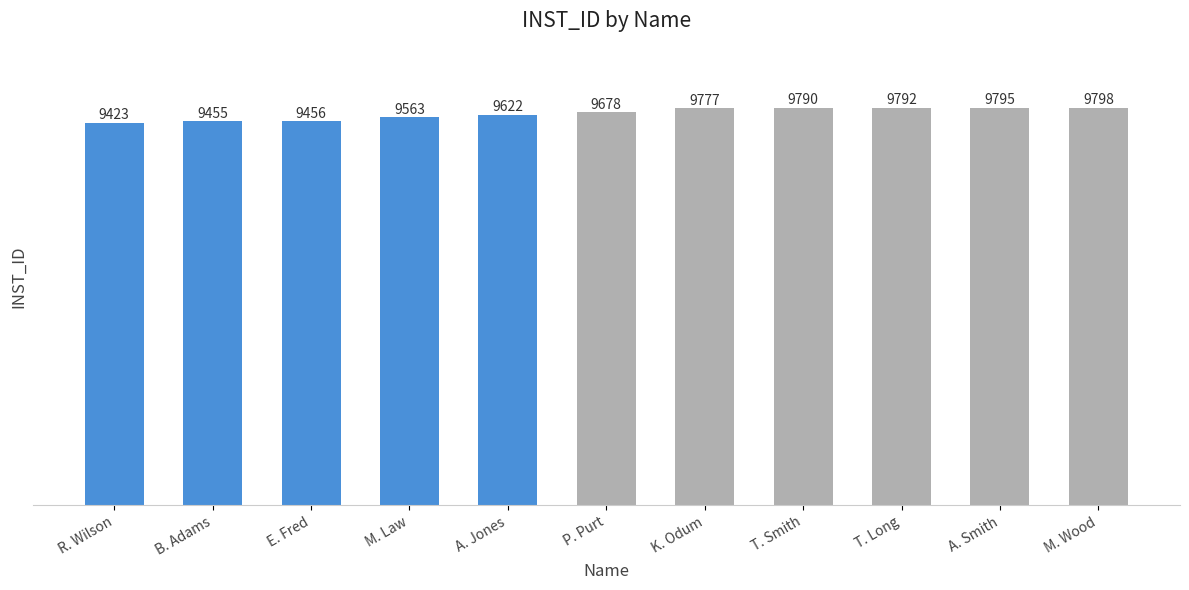

List the labels in order of value, largest first.

M. Wood, A. Smith, T. Long, T. Smith, K. Odum, P. Purt, A. Jones, M. Law, E. Fred, B. Adams, R. Wilson